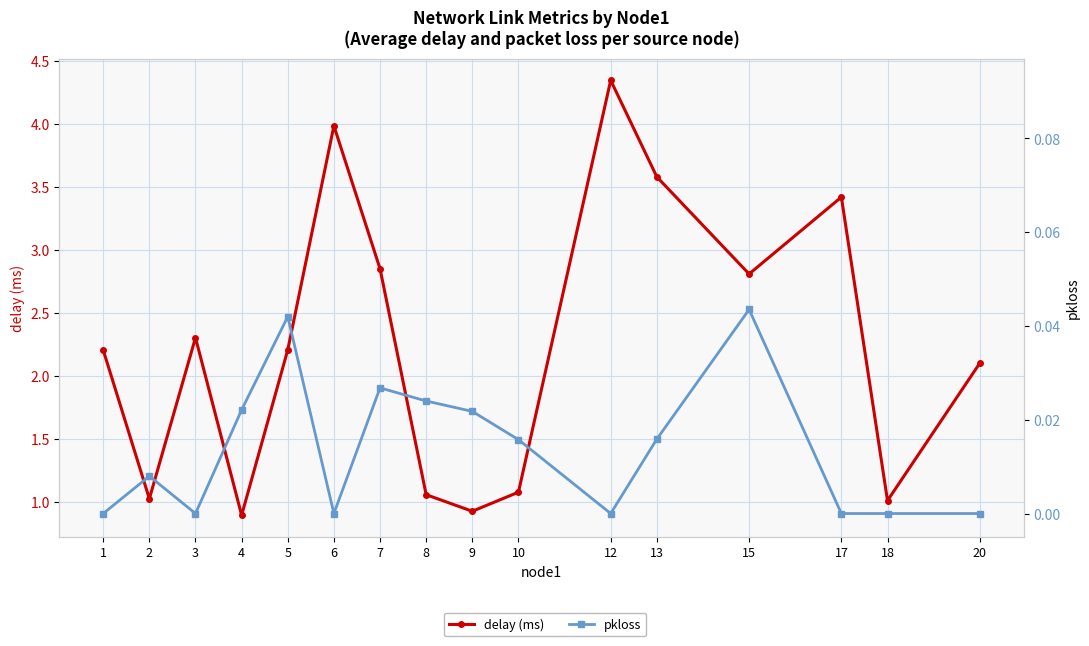

True or false: delay (ms) and pkloss cross at least once.

False